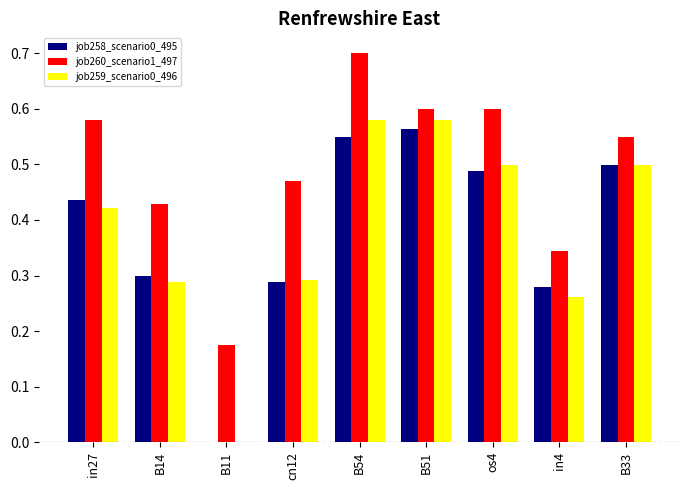

Which category has the highest value in the job260_scenario1_497 series?

B54